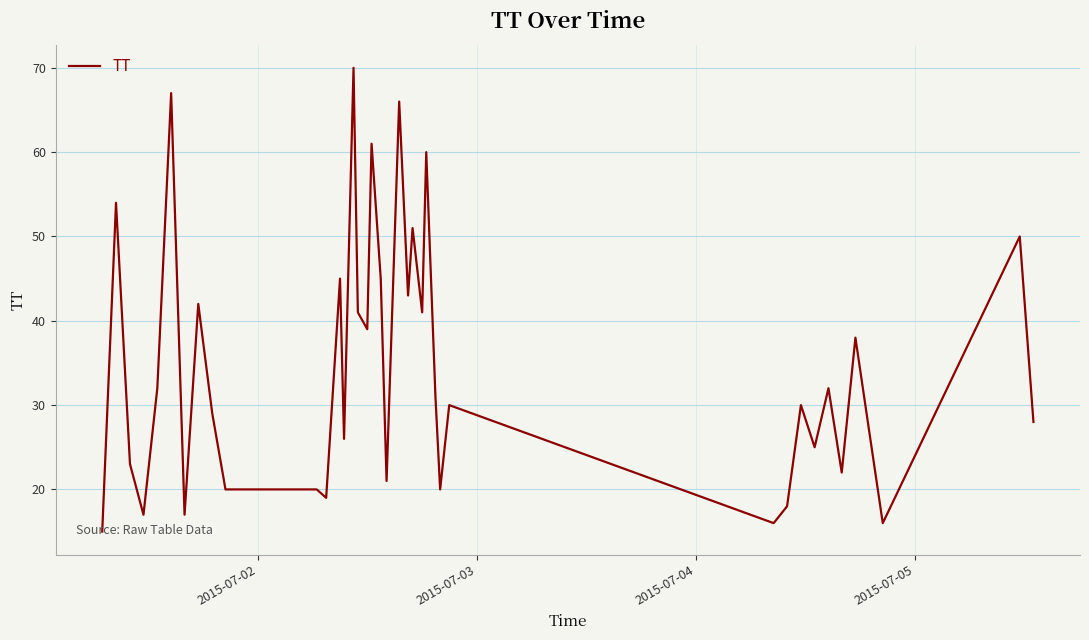

What is the minimum value shown in the chart?

15